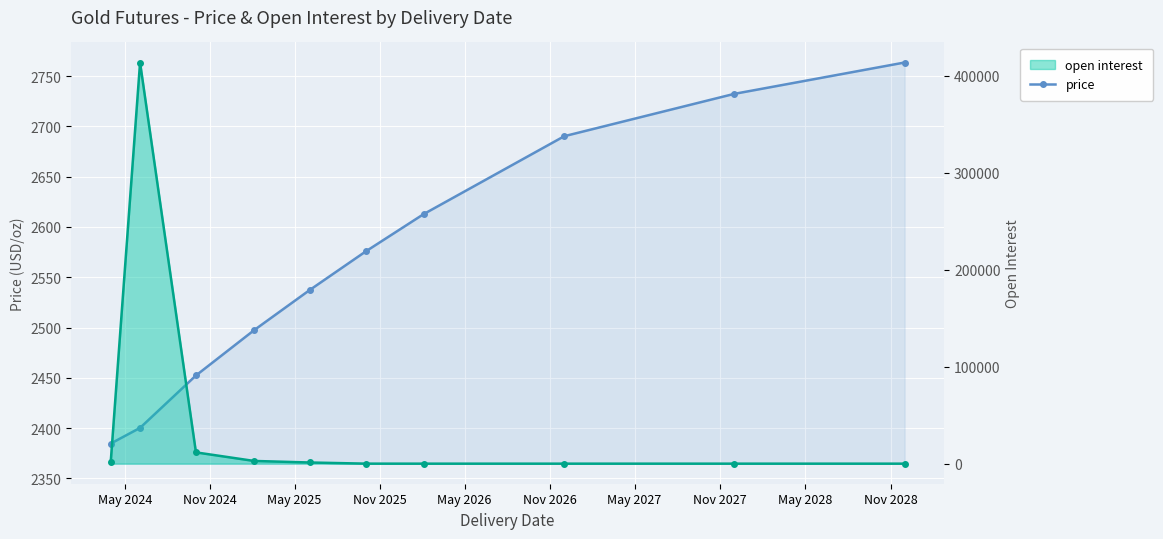

Rank the categories by value from lowest to highest.

May 2024, Nov 2024, May 2025, Nov 2025, May 2026, Nov 2026, May 2027, Nov 2027, May 2028, Nov 2028